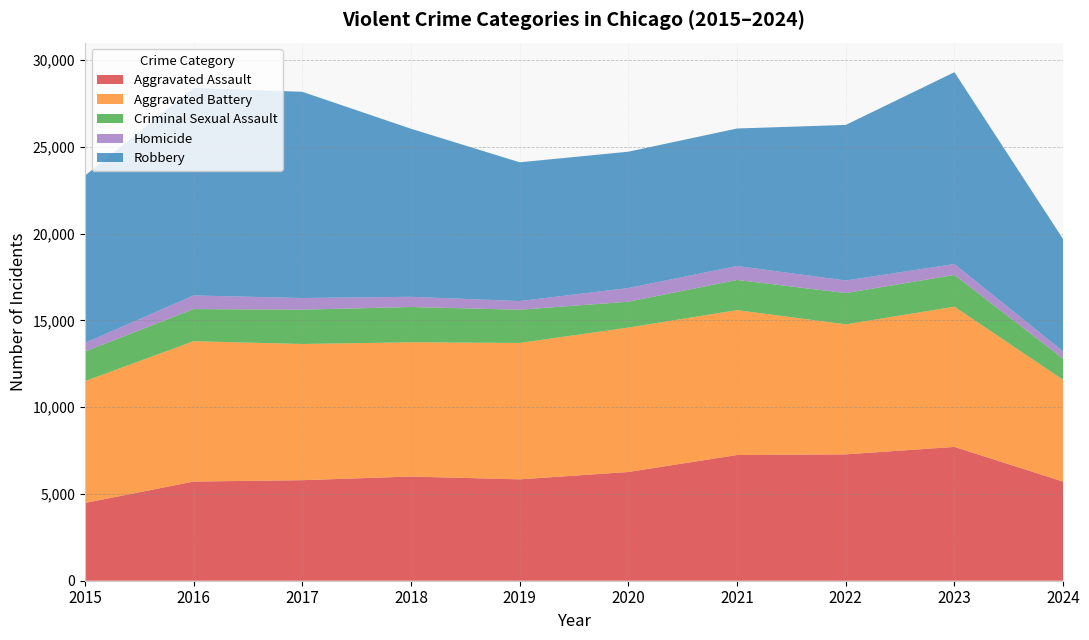

Reading left to right, list all the values displayed in this chart.

Aggravated Assault: 2015=4480	2016=5713	2017=5793	2018=6002	2019=5841	2020=6265	2021=7242	2022=7280	2023=7710	2024=5711
Aggravated Battery: 2015=7019	2016=8086	2017=7845	2018=7735	2019=7858	2020=8320	2021=8347	2022=7491	2023=8078	2024=5861
Criminal Sexual Assault: 2015=1703	2016=1851	2017=1977	2018=2033	2019=1913	2020=1489	2021=1740	2022=1801	2023=1830	2024=1220
Homicide: 2015=496	2016=786	2017=672	2018=588	2019=499	2020=787	2021=804	2022=724	2023=626	2024=416
Robbery: 2015=9638	2016=11960	2017=11880	2018=9681	2019=7995	2020=7855	2021=7920	2022=8963	2023=11053	2024=6471